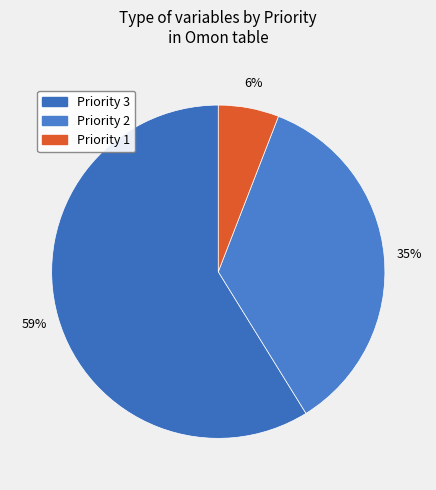

How many slices are in this pie chart?

3